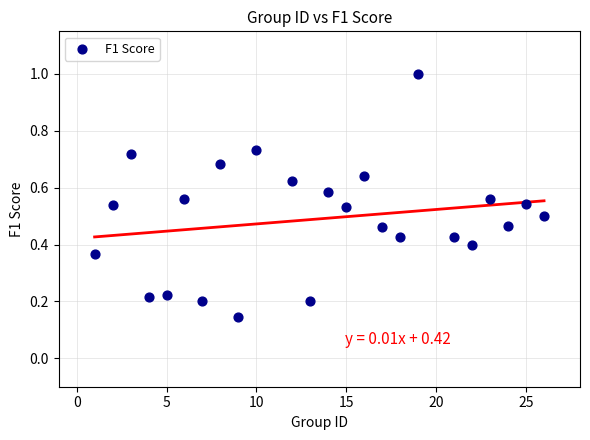

What is the range of X values (max minus min)?

25.0